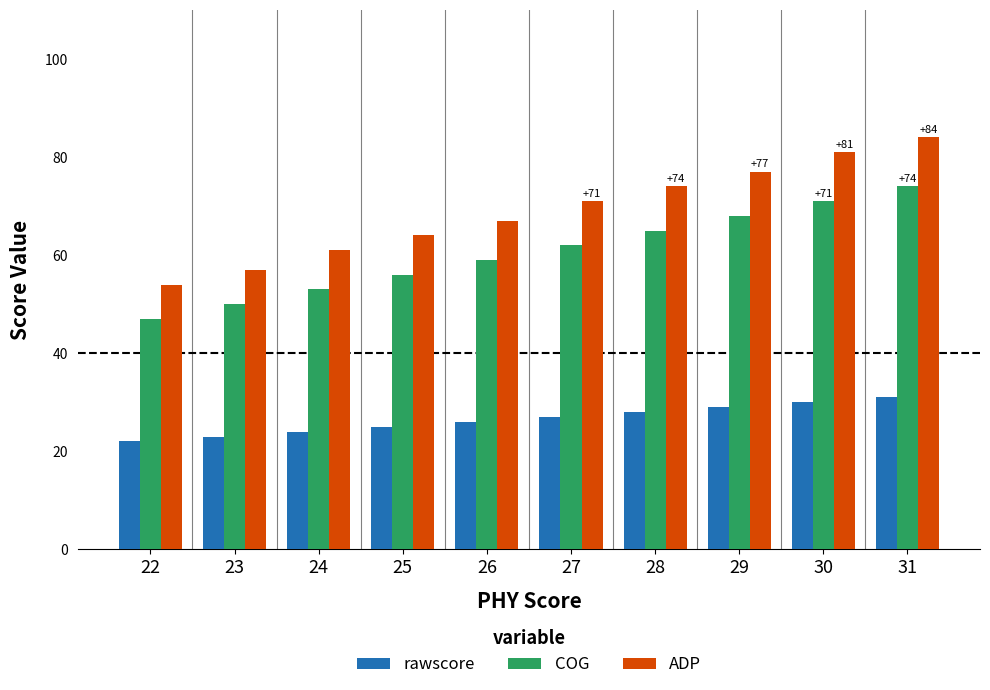

At which category does the chart reach its minimum across all series?

22